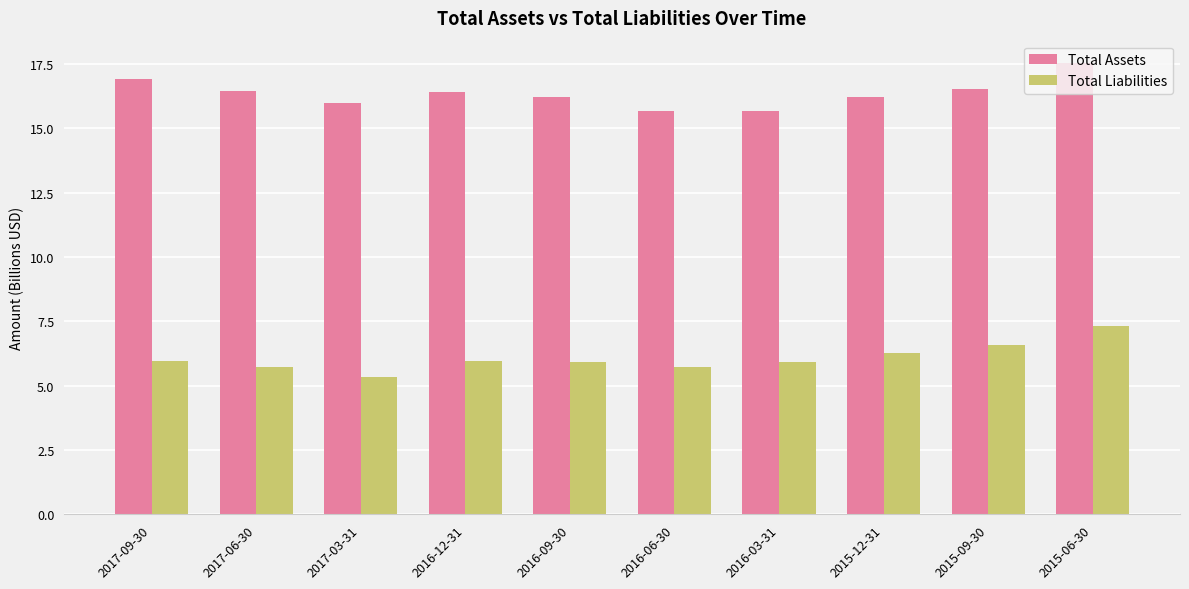

What is the sum of all Total Liabilities values?

60.7